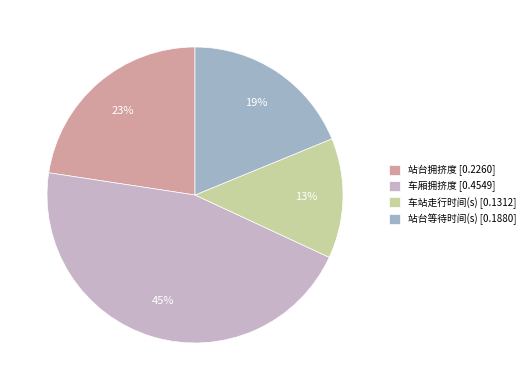

What percentage is the 车站走行时间(s) slice, to the nearest percent?

13%